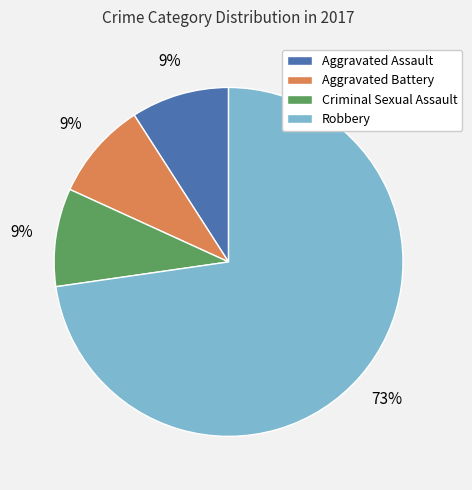

How many slices are in this pie chart?

4